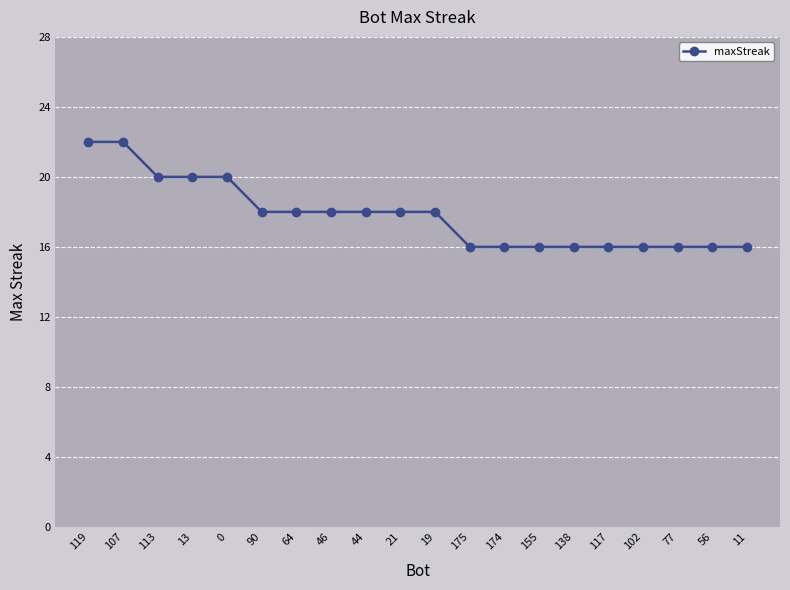

How many lines are shown in the chart?

1